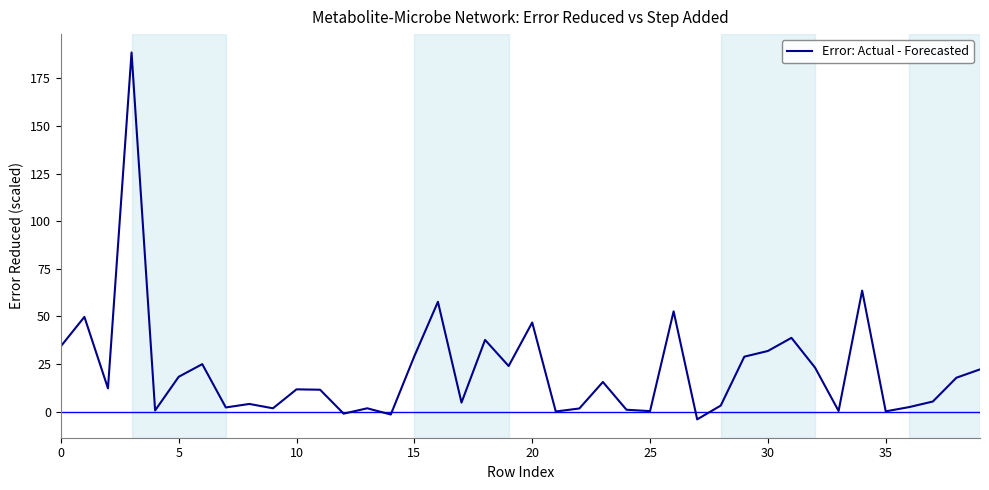

What is the smallest value displayed?

-4.1